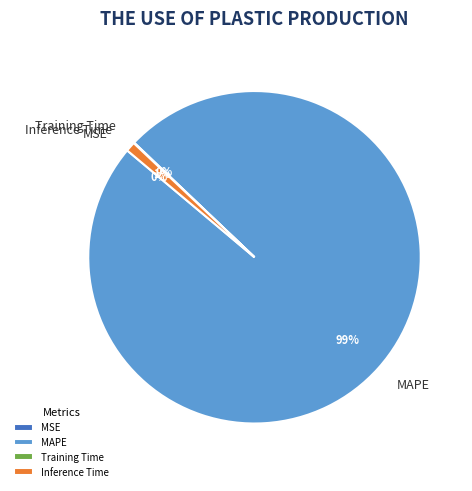

Which category has the biggest portion of the pie?

MAPE